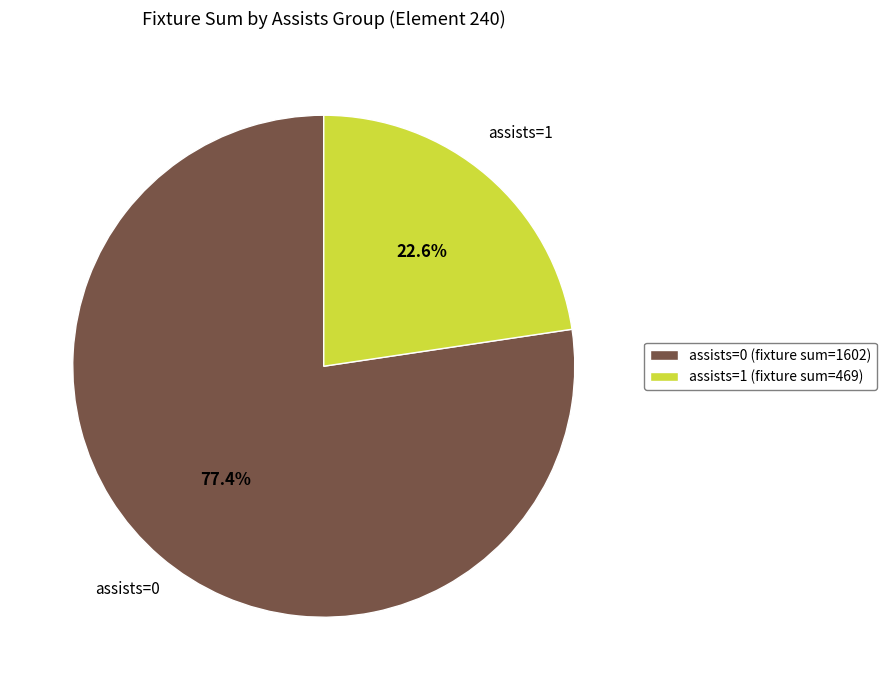

Is there a majority slice in this chart?

Yes